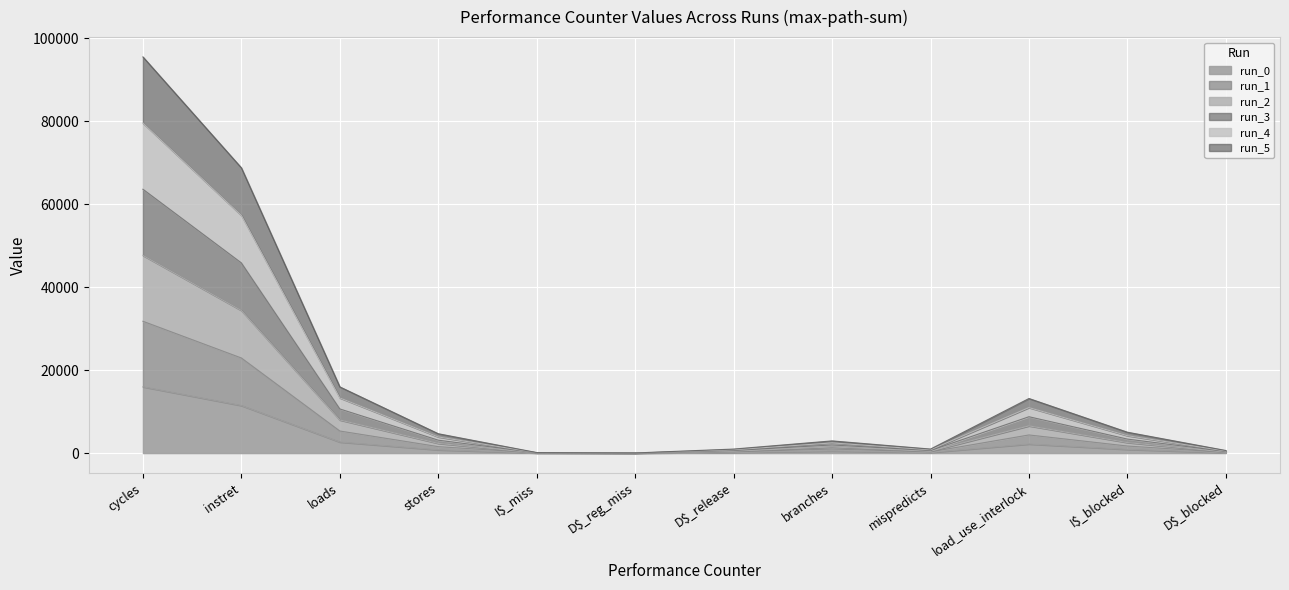

The run_0 series shows 2186 at load_use_interlock. True or false?

True